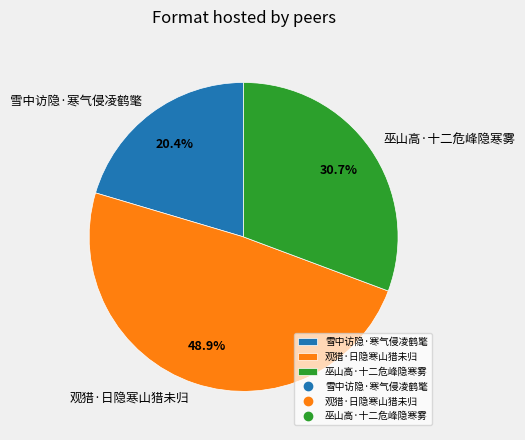

Rank the categories by value from highest to lowest.

观猎·日隐寒山猎未归, 巫山高·十二危峰隐寒雾, 雪中访隐·寒气侵凌鹤氅